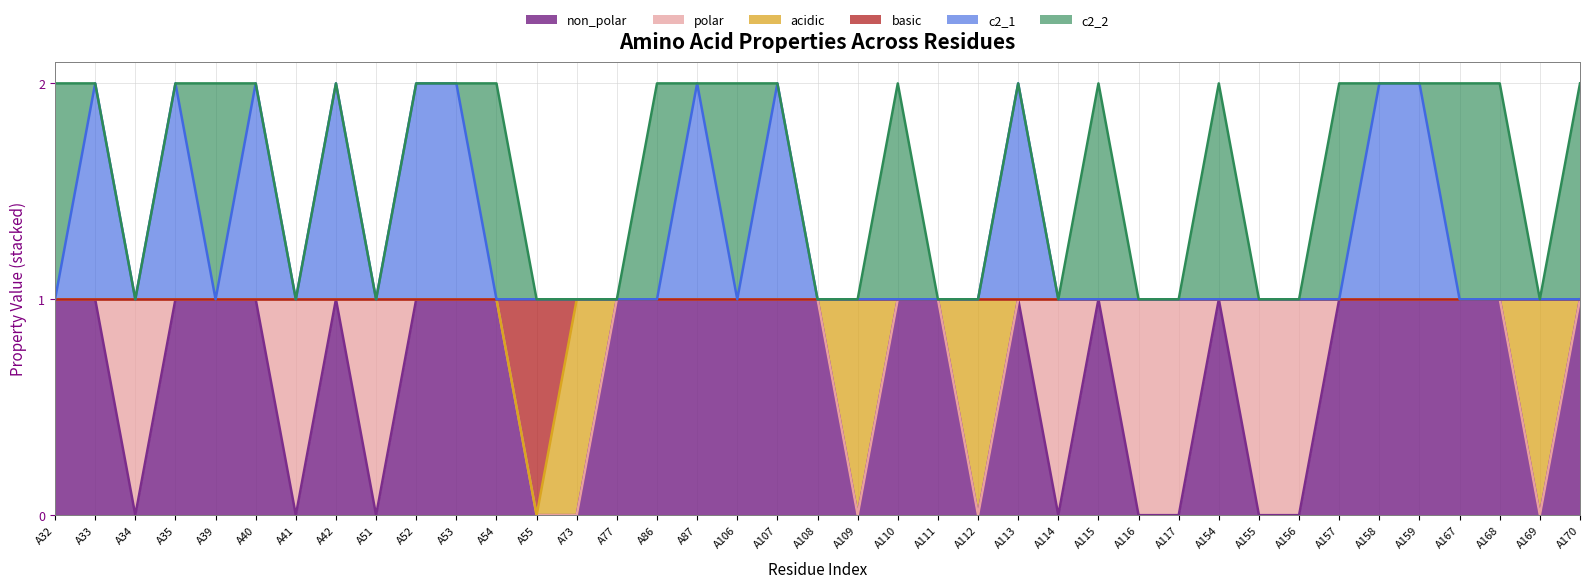

Which category has the highest value across all series?

A33